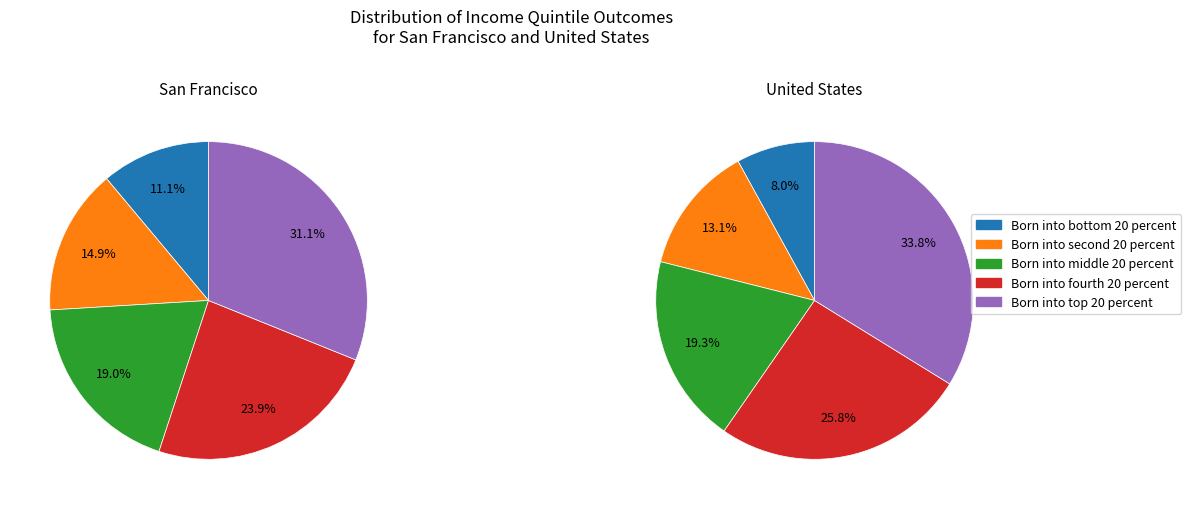

What is the largest slice in the pie chart?

Born into top 20 percent